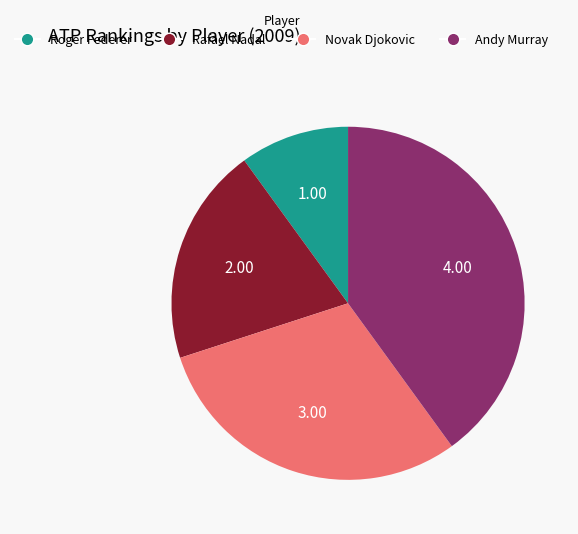

Approximately how many times larger is the value at Roger Federer compared to Rafael Nadal?

0.5